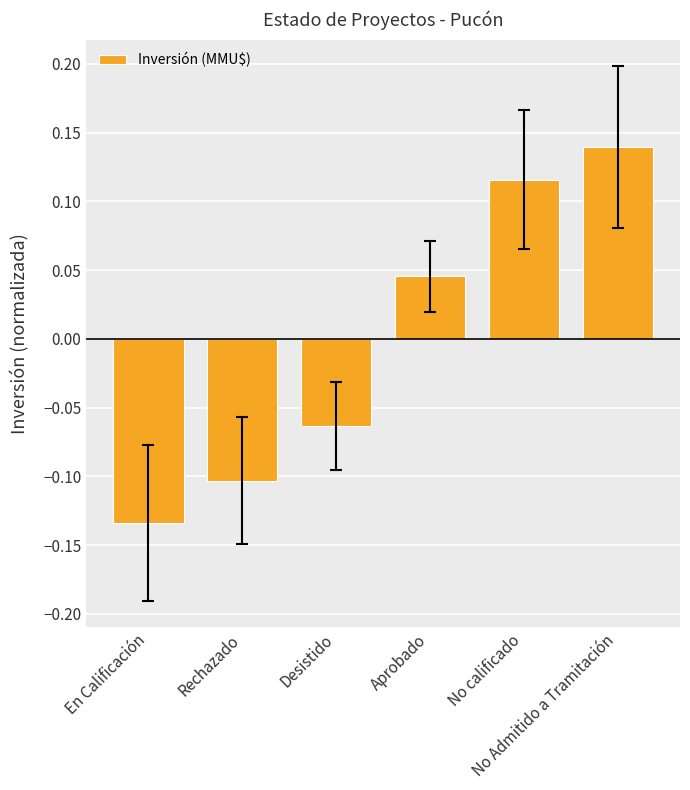

The value at Desistido is -0.1. True or false?

True